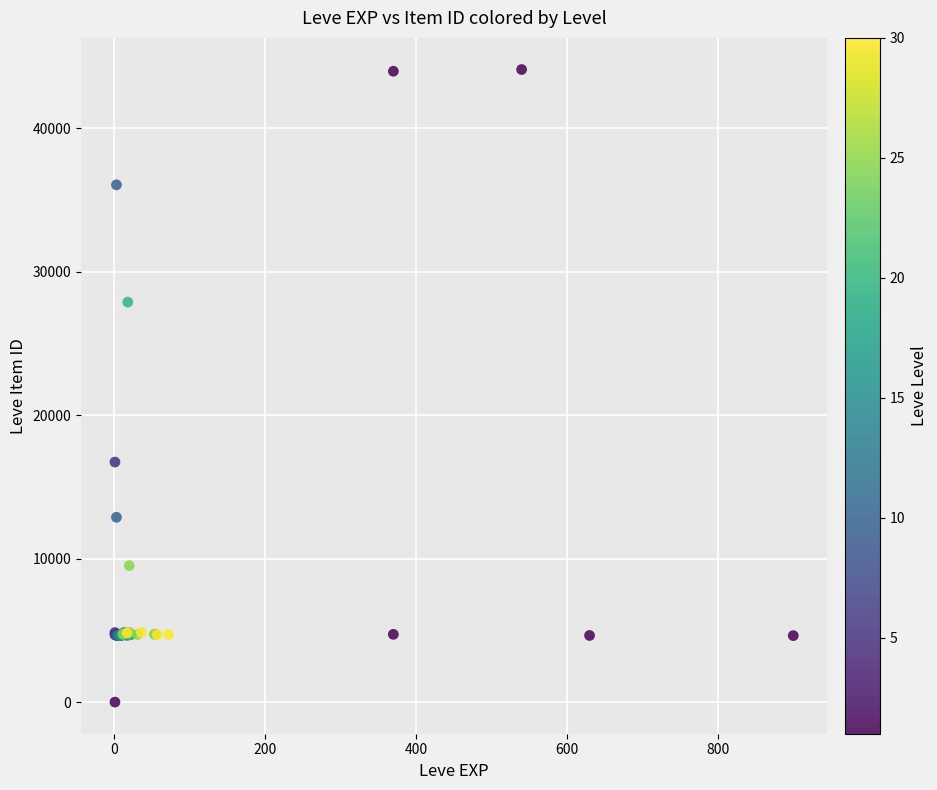

What Y value in the scatter plot is closest to 22050?

16734